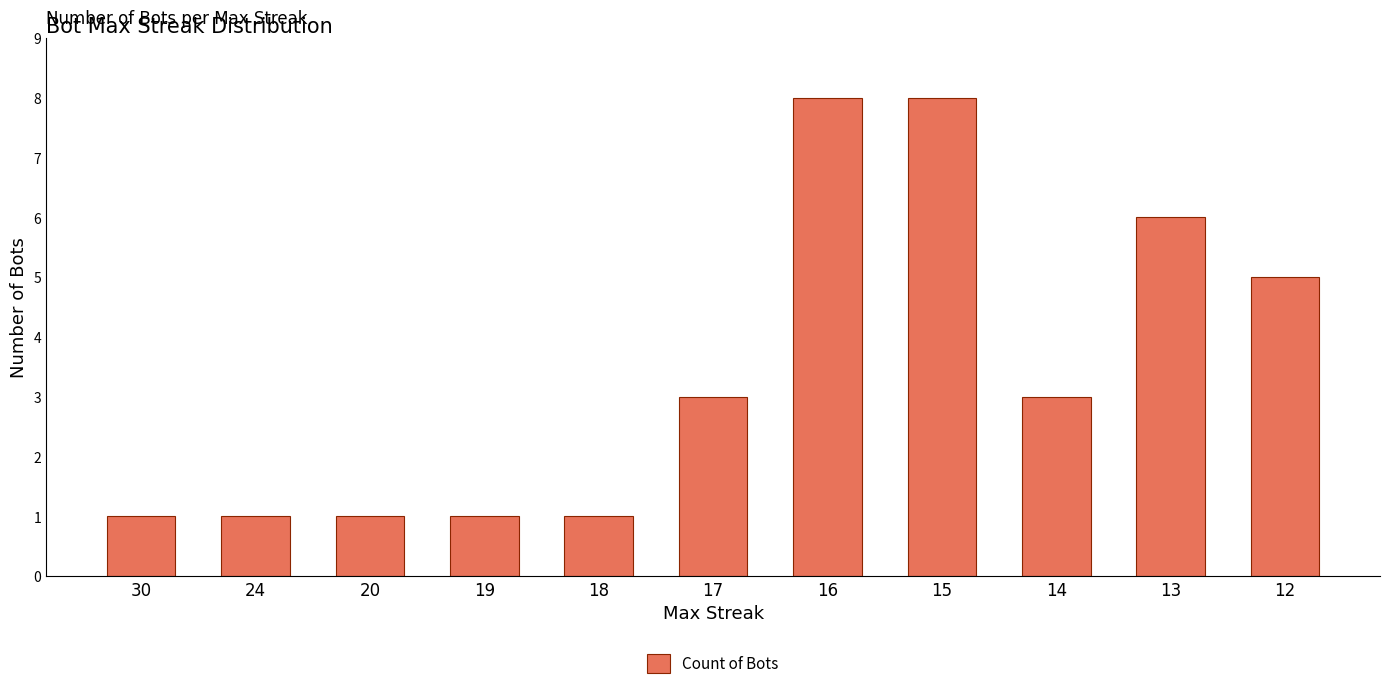

Reading right to left, what are all the values shown in this chart?

5	6	3	8	8	3	1	1	1	1	1